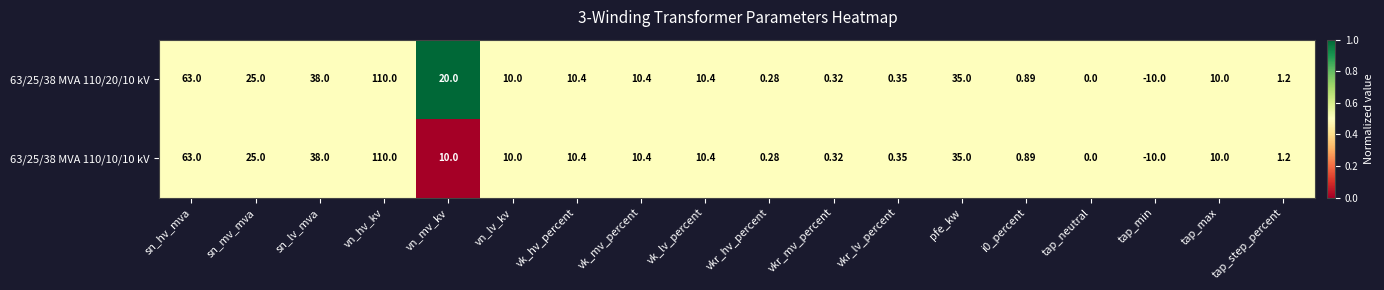

Where is 63/25/38 MVA 110/10/10 kV nearest to the value 50?

sn_lv_mva